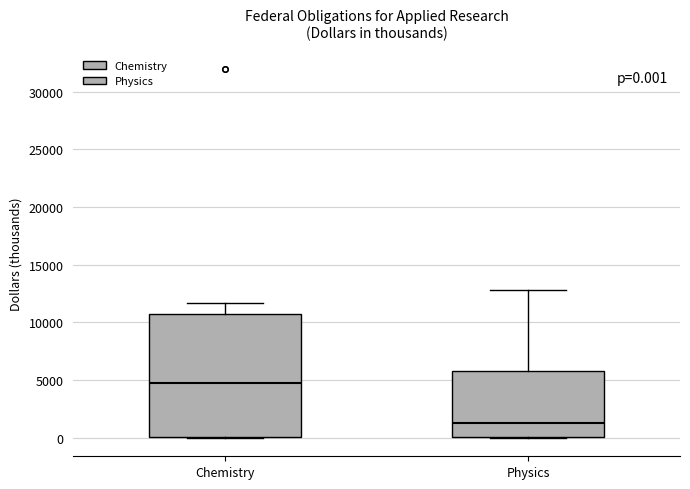

Which box is the tallest, from its lower edge to its upper edge?

Chemistry